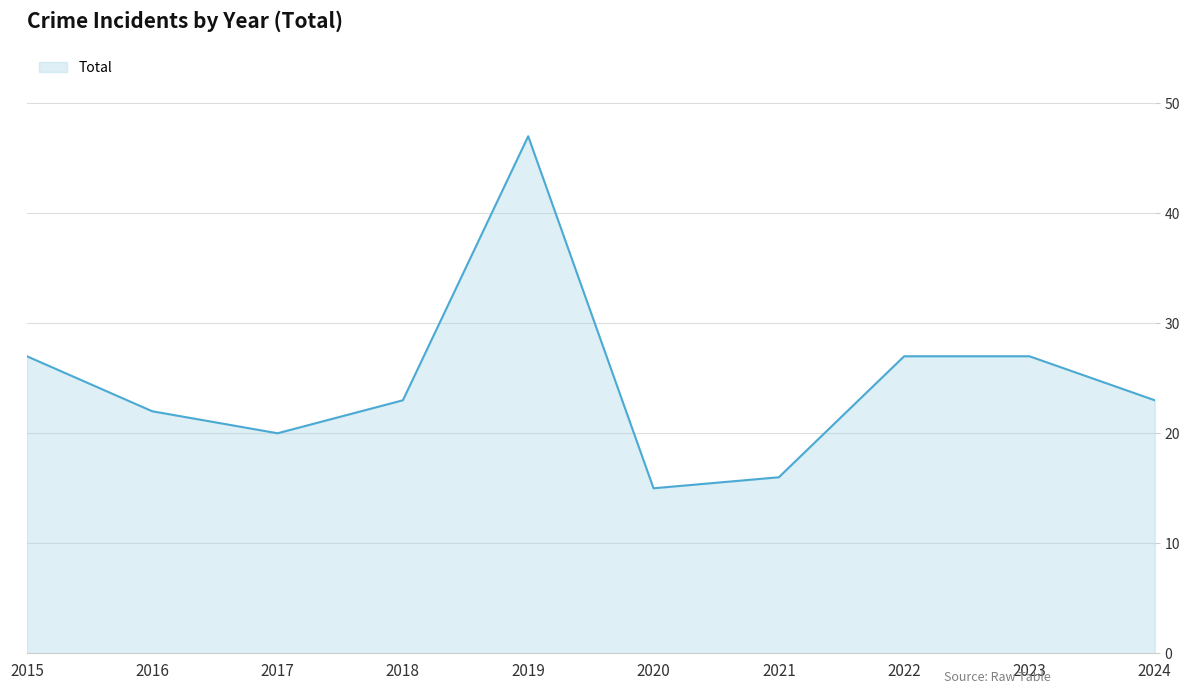

Reading right to left, list all the values displayed in this chart.

23	27	27	16	15	47	23	20	22	27